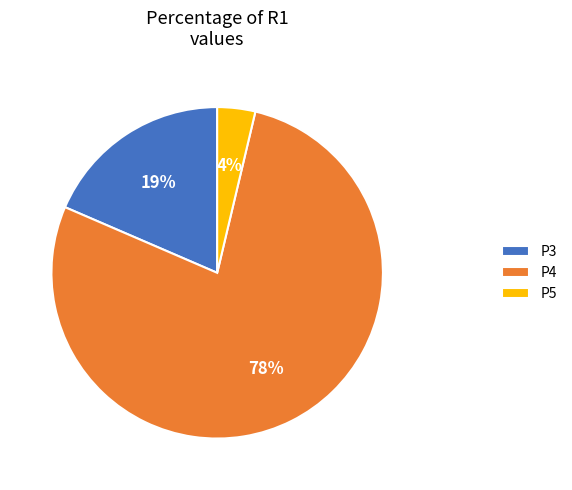

Which has a higher value, P3 or P4?

P4